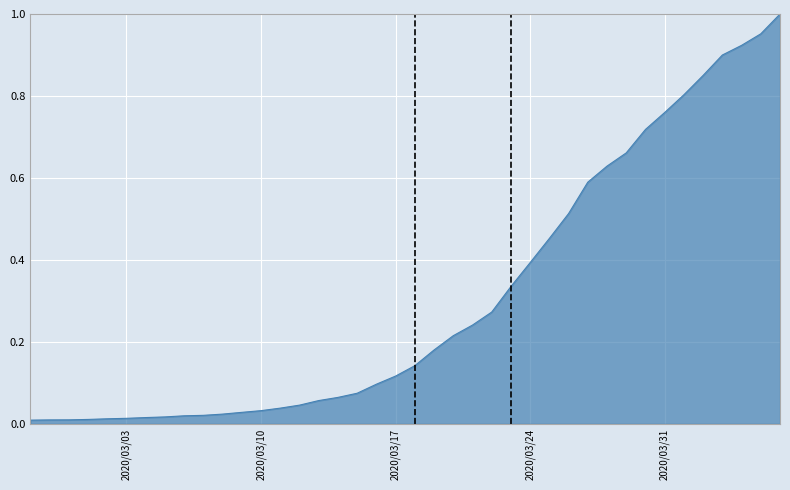

Rank the categories by value from lowest to highest.

2020-02-27, 2020-02-28, 2020-02-29, 2020-03-01, 2020-03-02, 2020-03-03, 2020-03-04, 2020-03-05, 2020-03-06, 2020-03-07, 2020-03-08, 2020-03-09, 2020-03-10, 2020-03-11, 2020-03-12, 2020-03-13, 2020-03-14, 2020-03-15, 2020-03-16, 2020-03-17, 2020-03-18, 2020-03-19, 2020-03-20, 2020-03-21, 2020-03-22, 2020-03-23, 2020-03-24, 2020-03-25, 2020-03-26, 2020-03-27, 2020-03-28, 2020-03-29, 2020-03-30, 2020-03-31, 2020-04-01, 2020-04-02, 2020-04-03, 2020-04-04, 2020-04-05, 2020-04-06